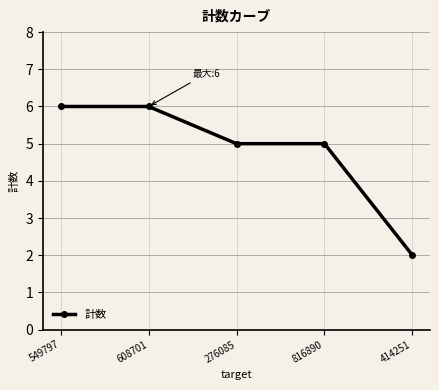

Reading left to right, list all the values displayed in this chart.

6	6	5	5	2